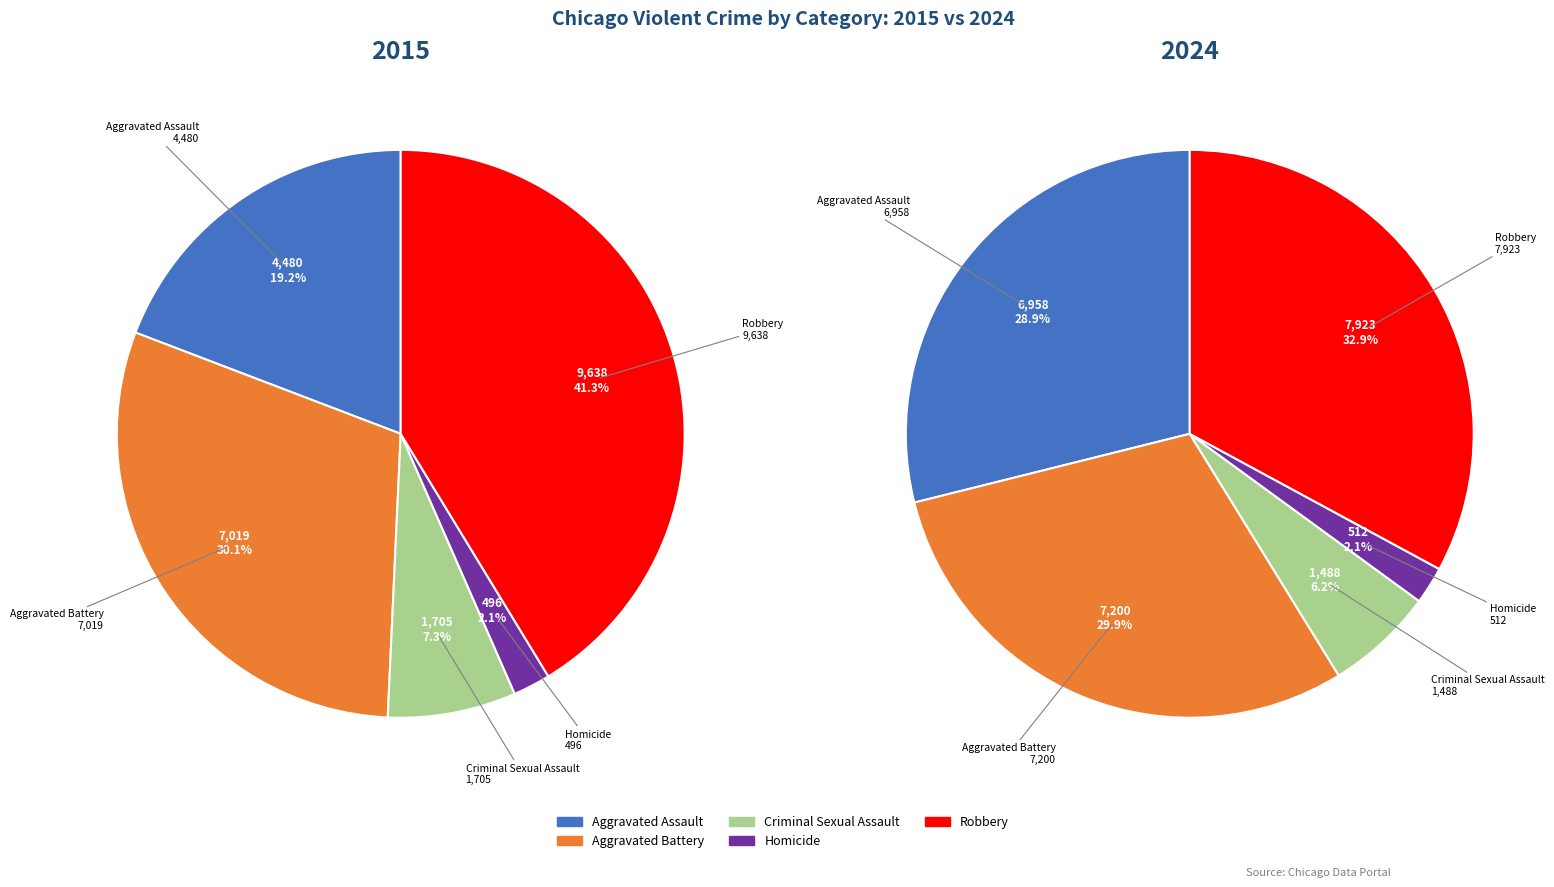

What is the largest slice in the pie chart?

Robbery